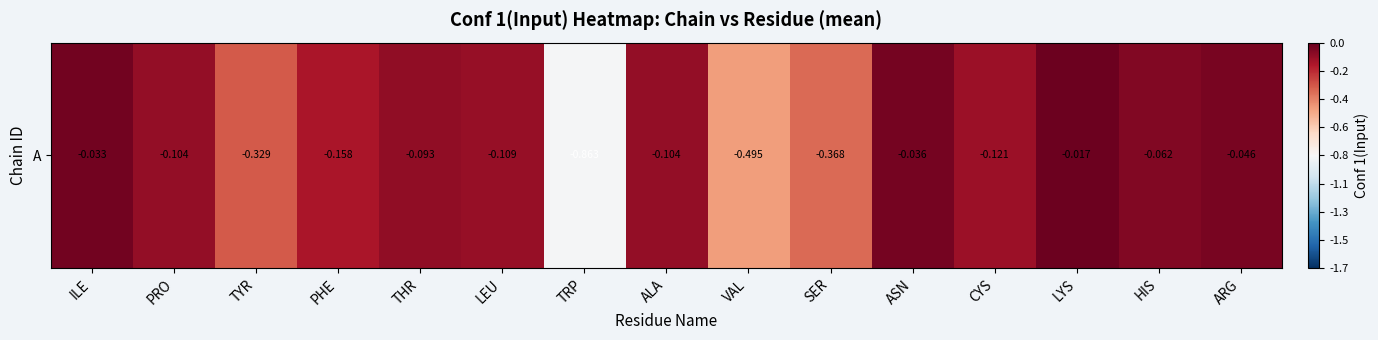

What is the average value?

-0.2